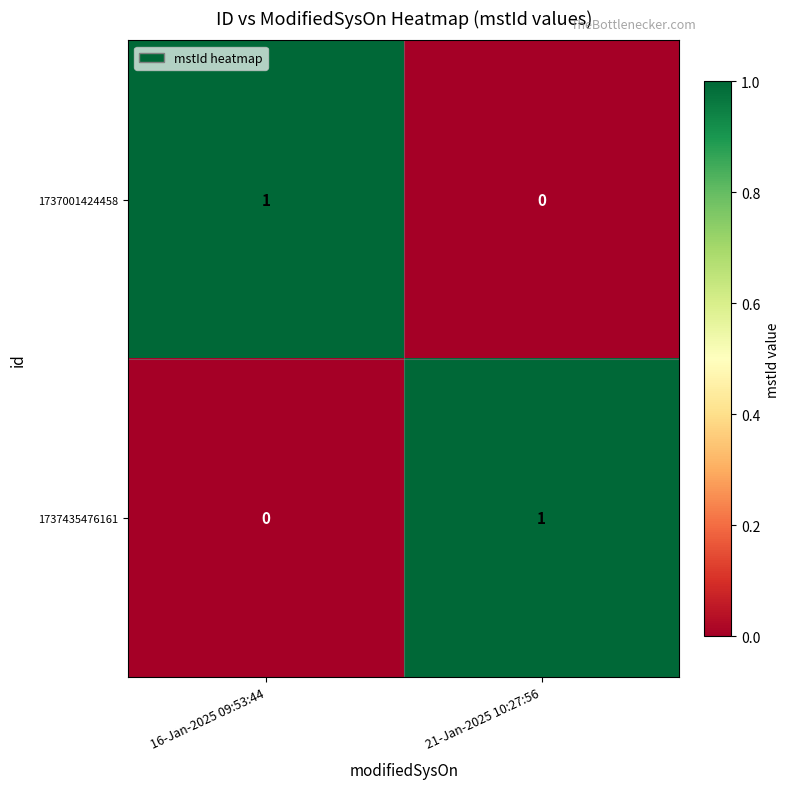

Count the number of categories in the chart.

2